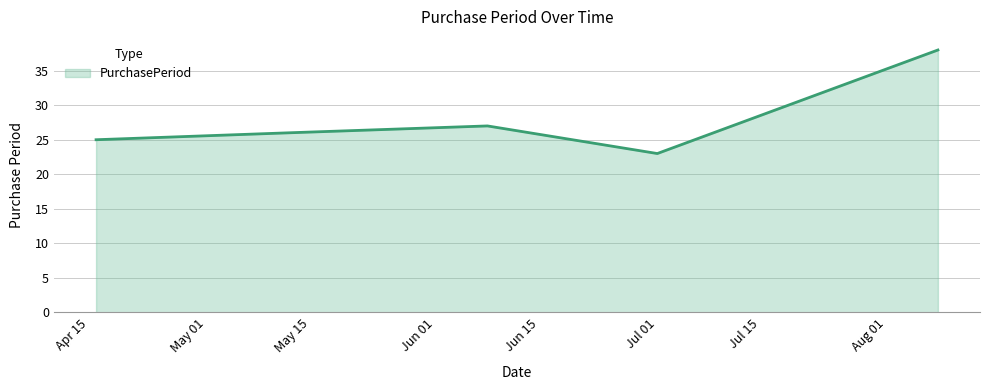

How many values are below 26?

2